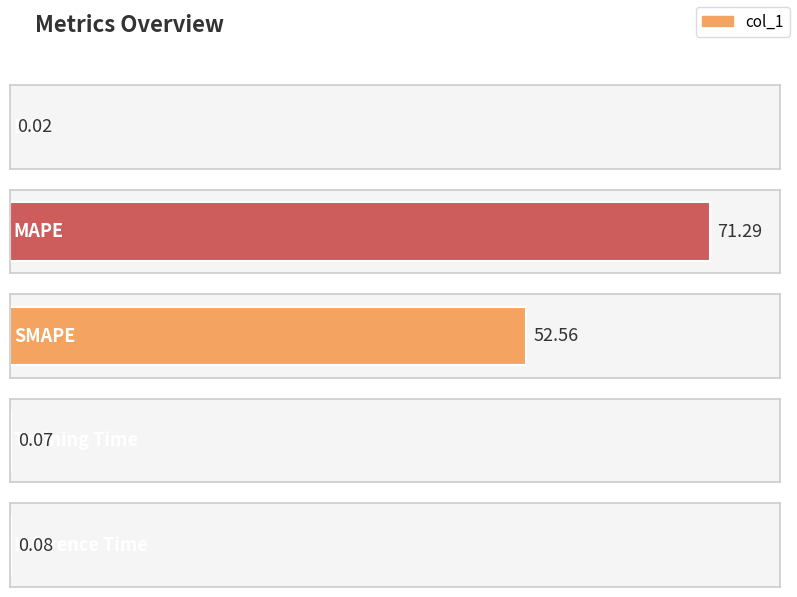

At which category does the chart reach its minimum across all series?

MSE